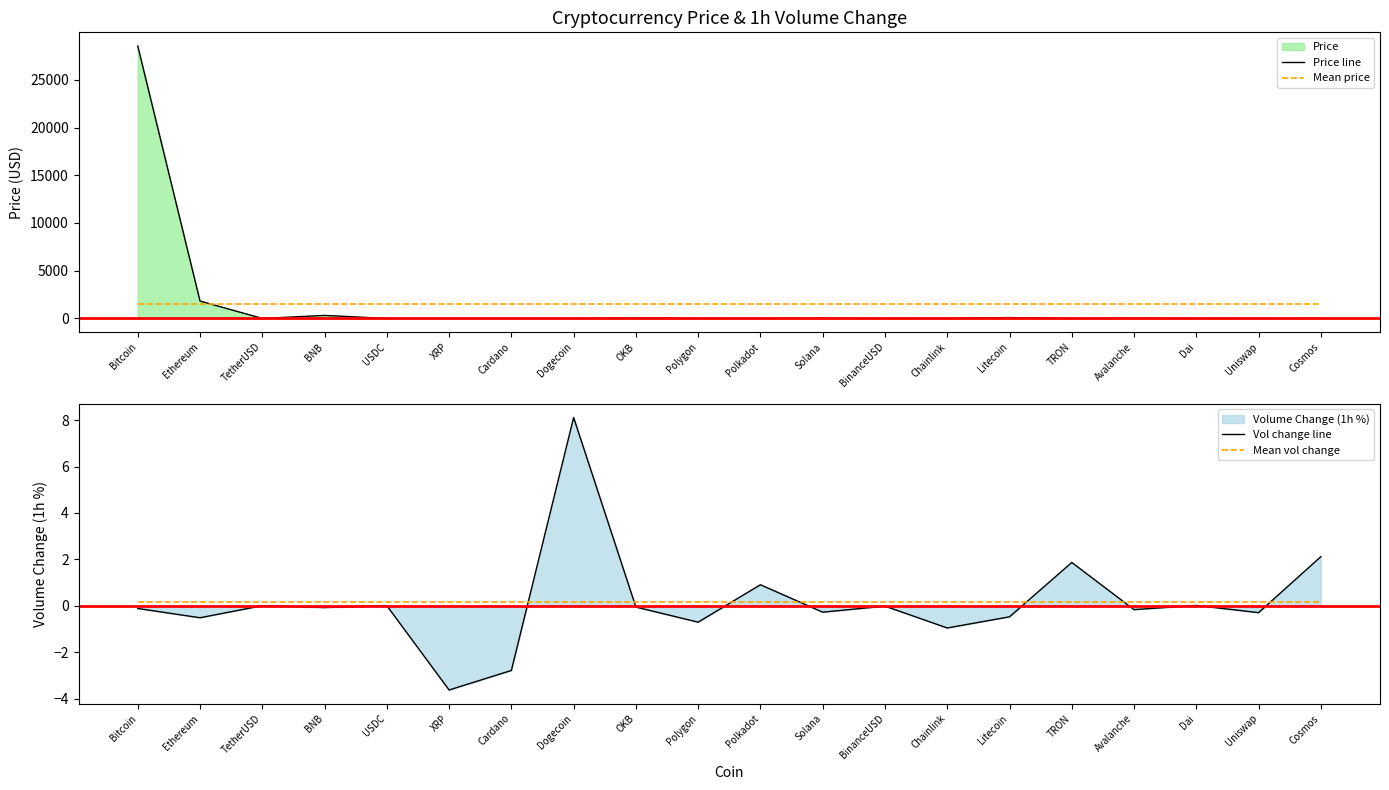

Rank the series at XRP from highest to lowest value.

Mean price, Price line, Mean vol change, Vol change line